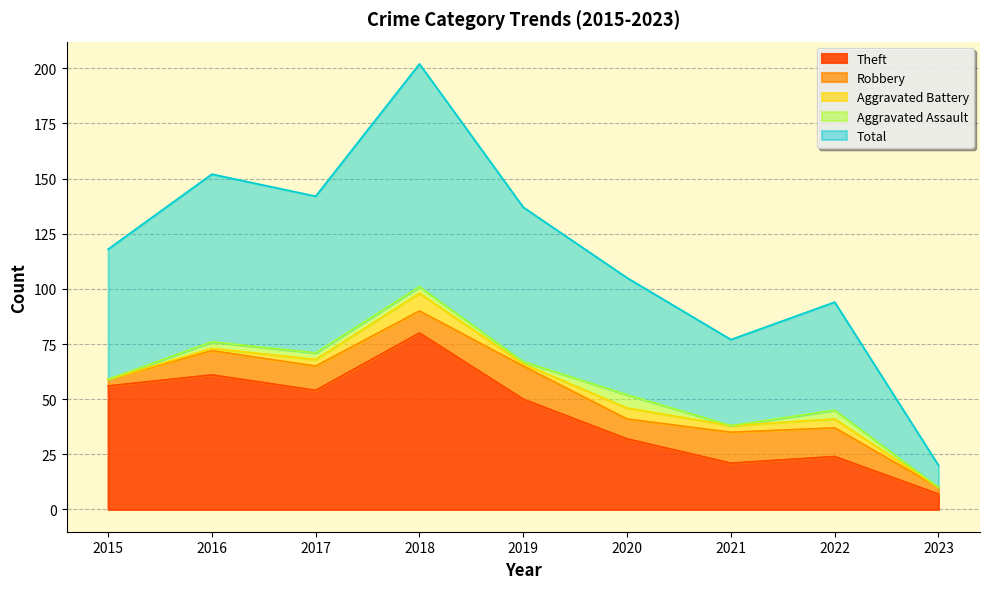

What is the total value across all series at 2015?

118